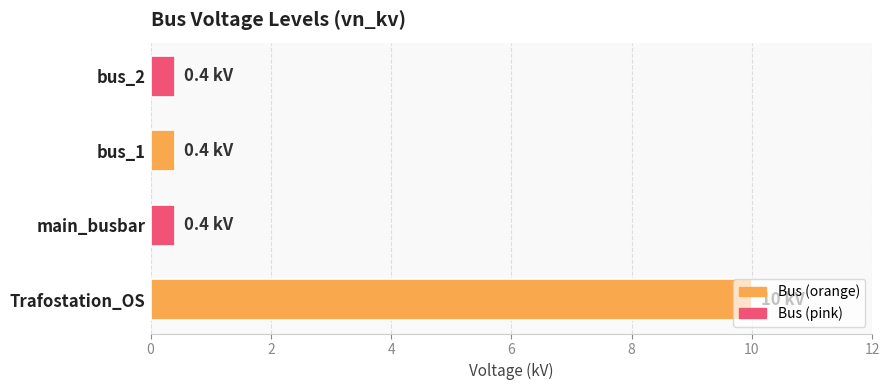

What is the greatest value displayed?

10.0